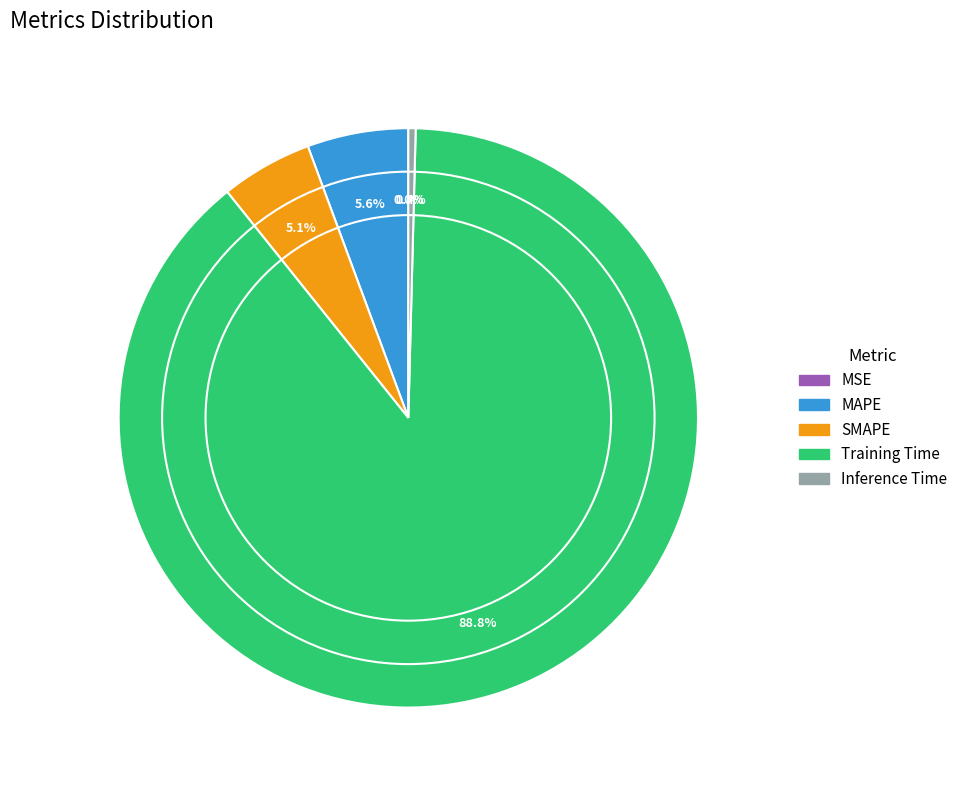

Between Training Time and MAPE, which is larger?

Training Time